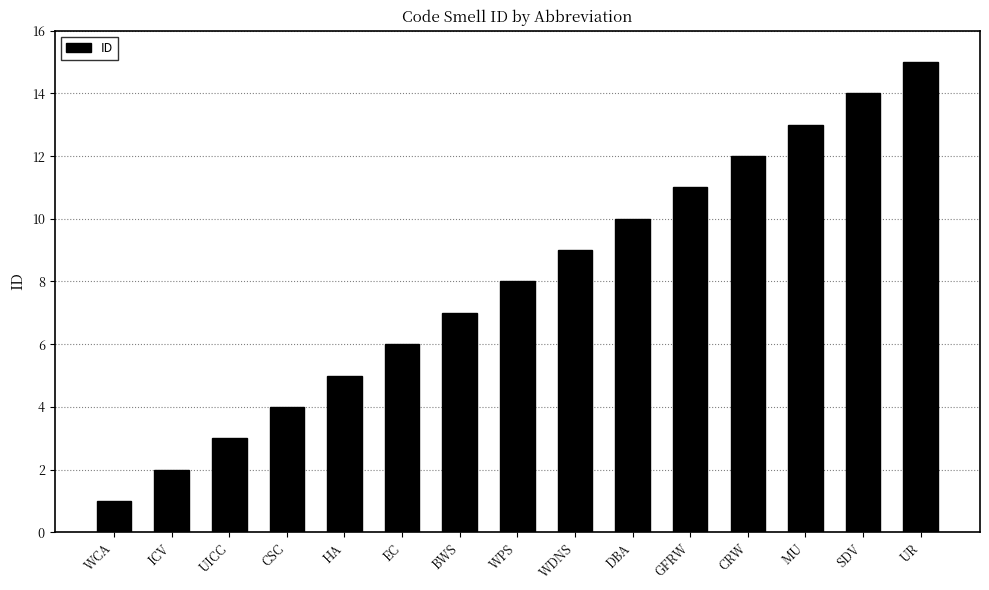

Which label corresponds to the largest value in the chart?

UR